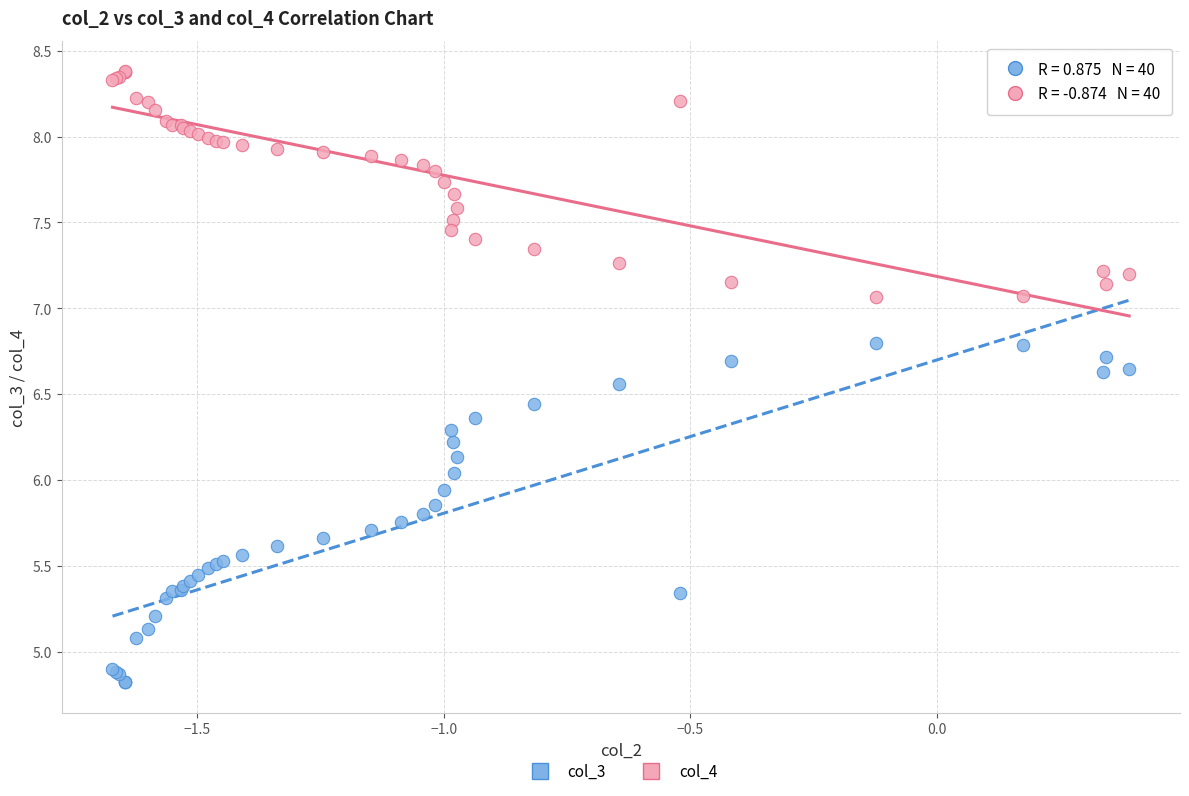

Which series reaches the maximum Y coordinate?

col_4